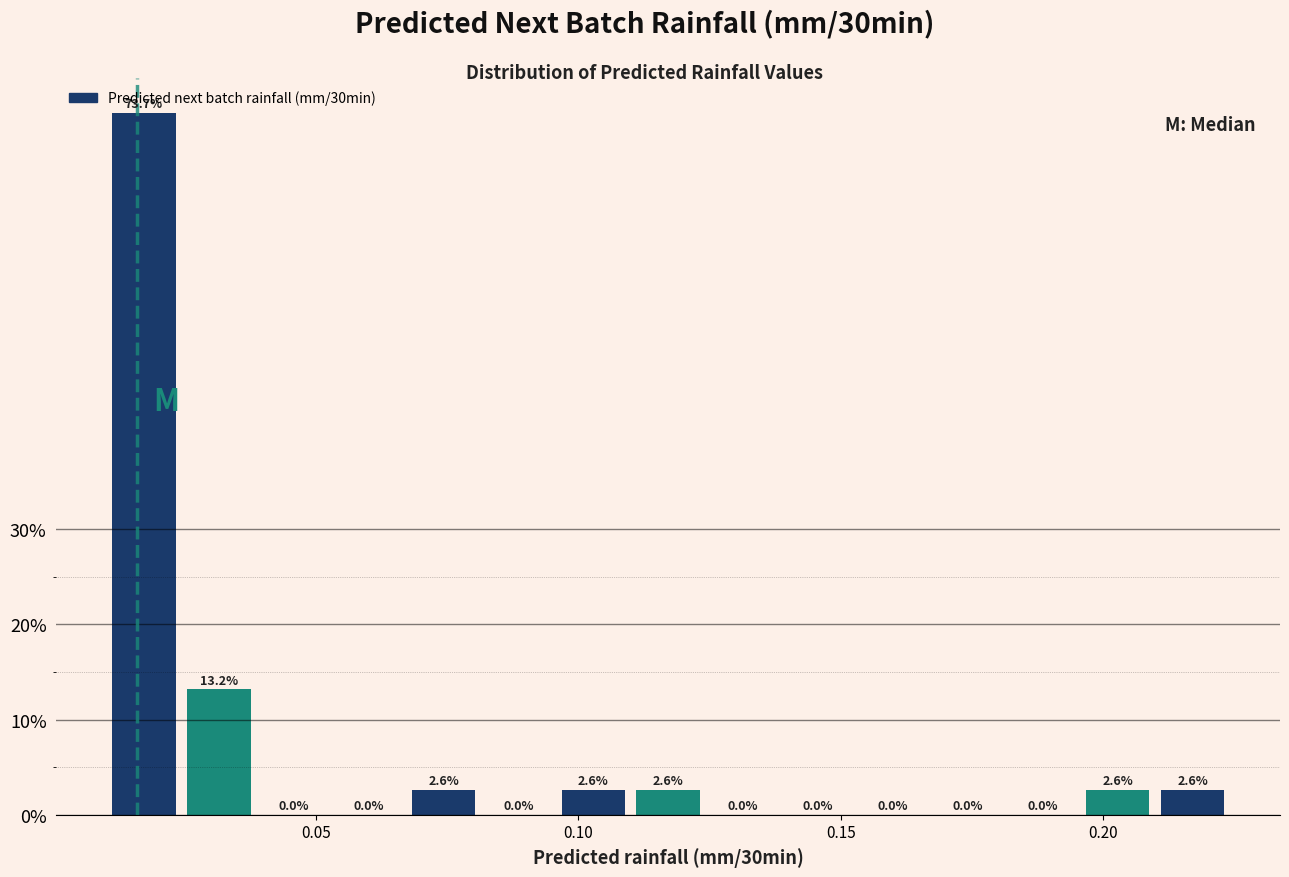

Around what value on the x-axis is the tallest bar? Give the approximate position of its centre, as read against the axis.

0.015